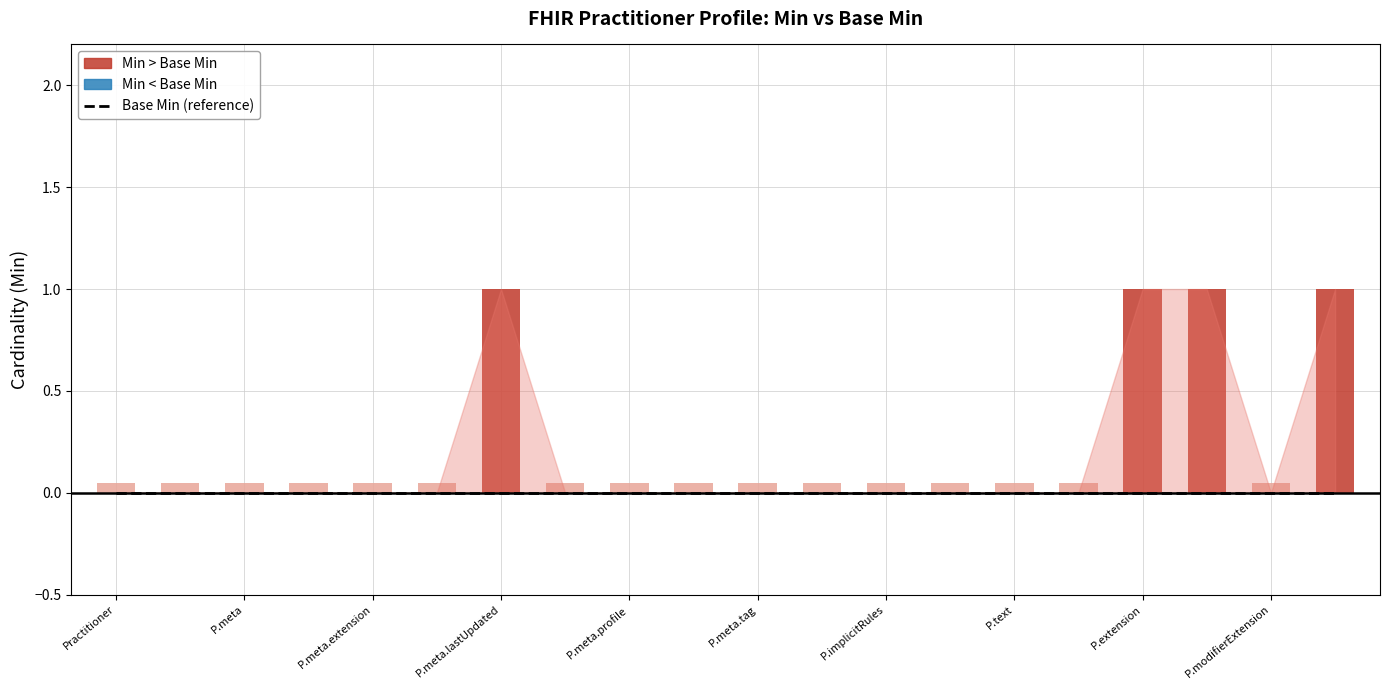

Reading left to right, list all the values displayed in this chart.

Min: 0	0	0	0	0	0	1	0	0	0	0	0	0	0	0	0	1	1	0	1
Base Min: 0	0	0	0	0	0	0	0	0	0	0	0	0	0	0	0	0	0	0	0